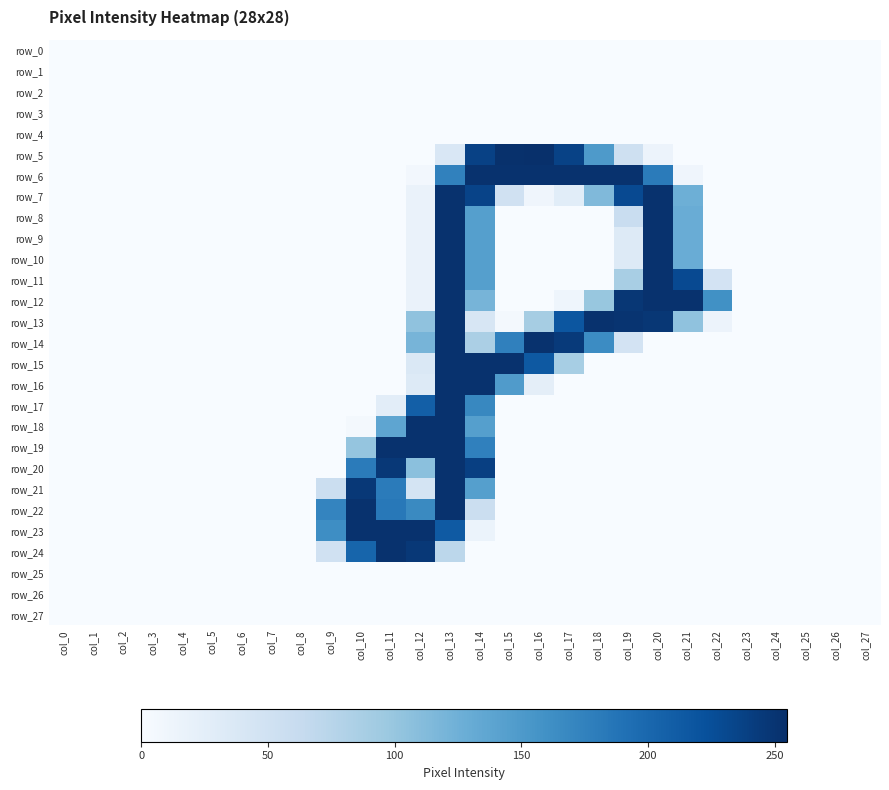

What is the total value across all series at col_14?

2999